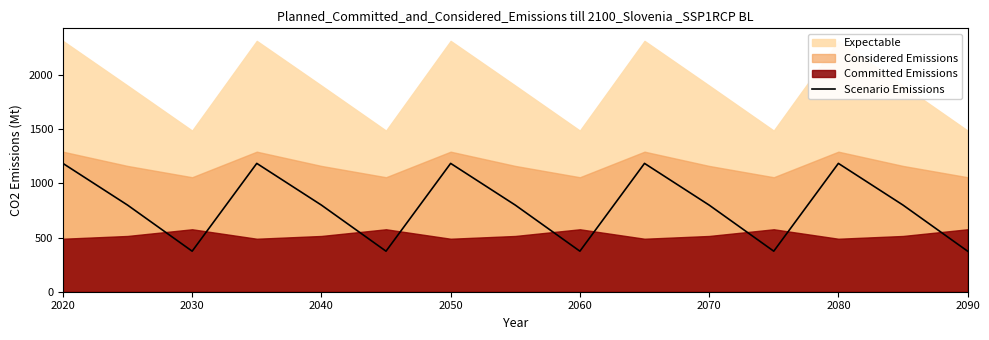

The Scenario Emissions series shows 374.4 at 2030. True or false?

True